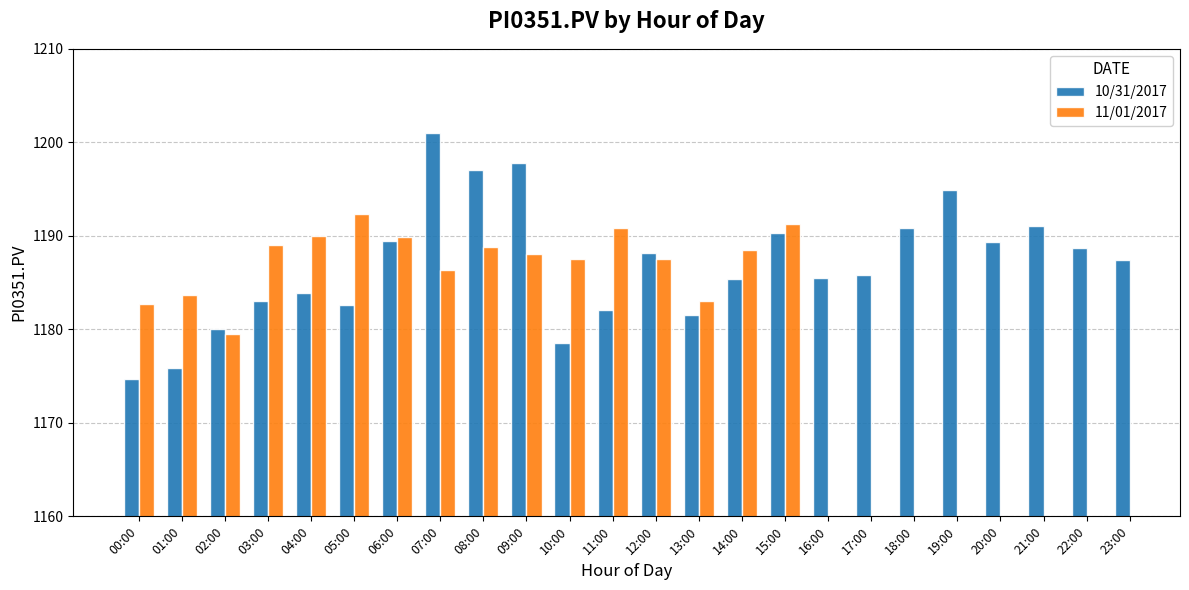

What is the label of the 9th bar from the right?

15:00